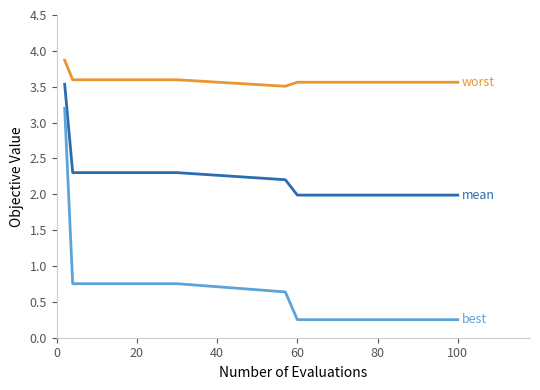

What is the greatest value displayed?

3.9